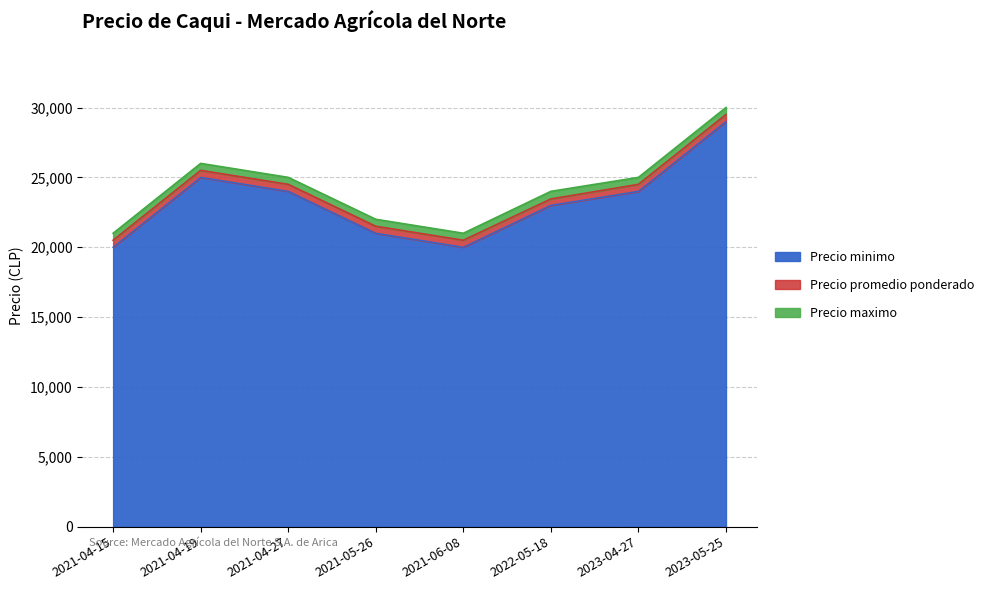

What is the total value across all series at 2022-05-18?

24000